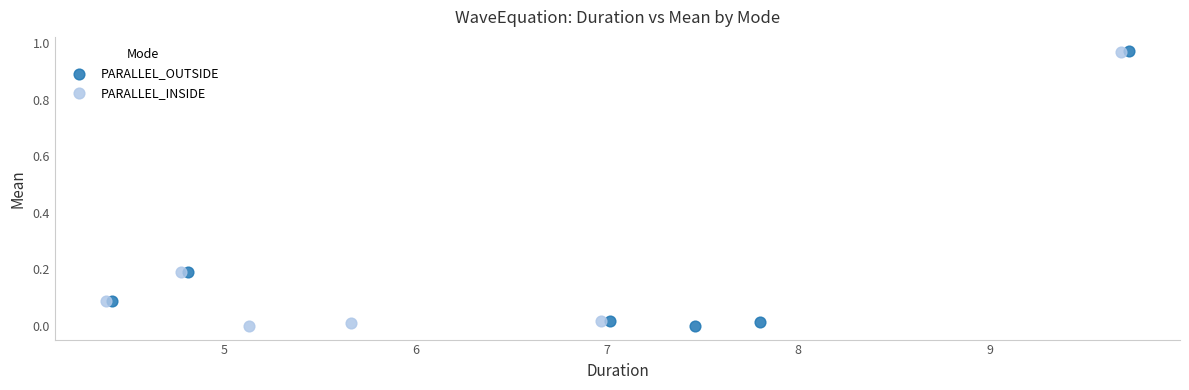

What are all the series names shown in the legend?

PARALLEL_OUTSIDE, PARALLEL_INSIDE